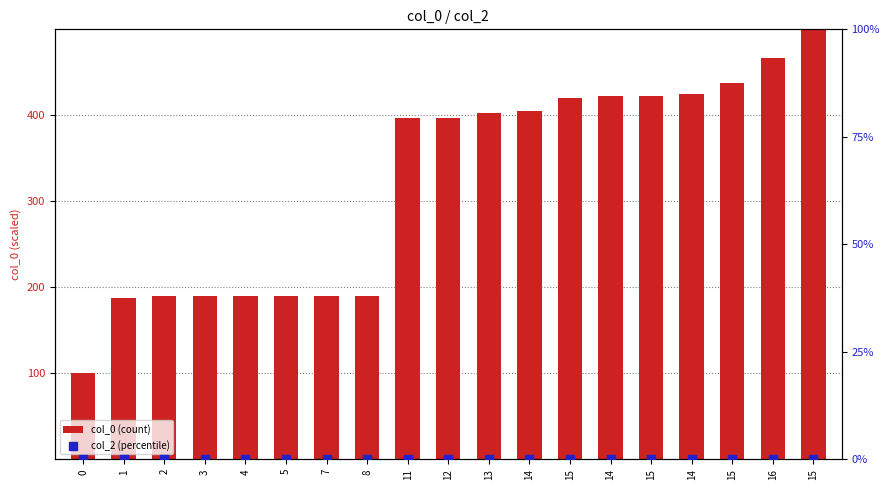

Which series has the widest spread of Y values?

col_0 (count)